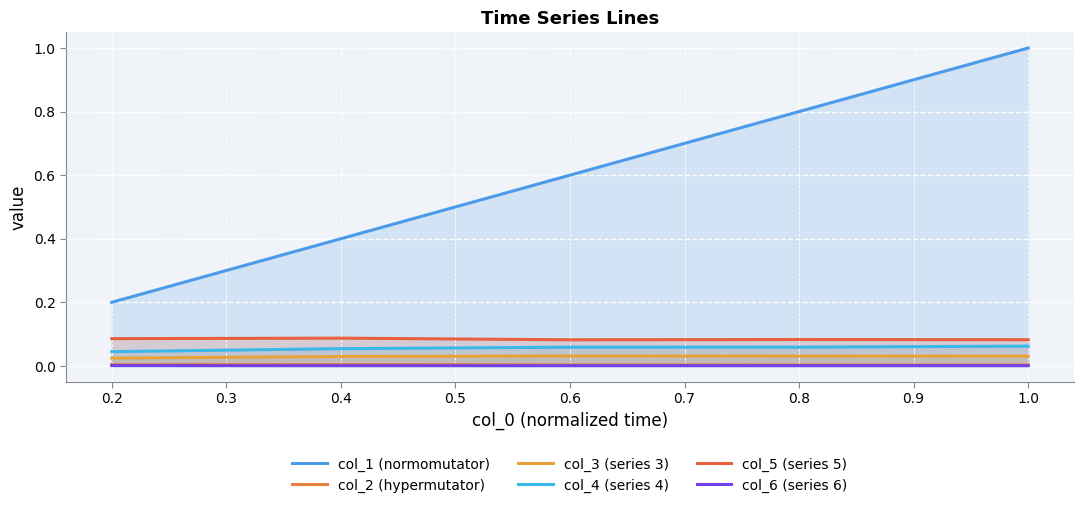

True or false: col_1 (normomutator) and col_3 (series 3) intersect in this chart.

False